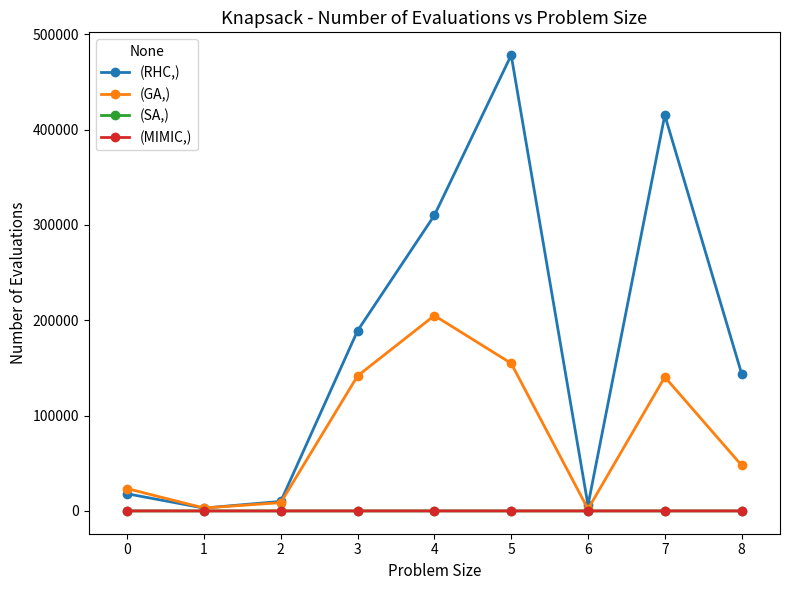

Which series has the largest total across all categories?

(RHC,)